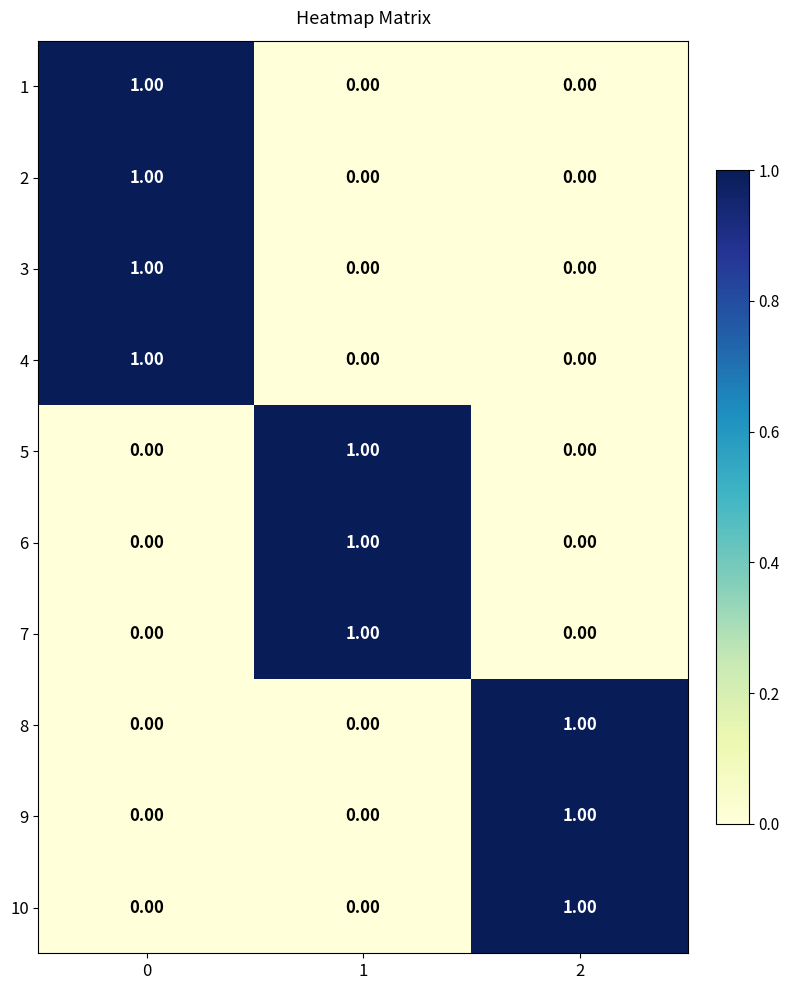

Is the value of 3 at 0 greater than the value of 1 at 1?

Yes